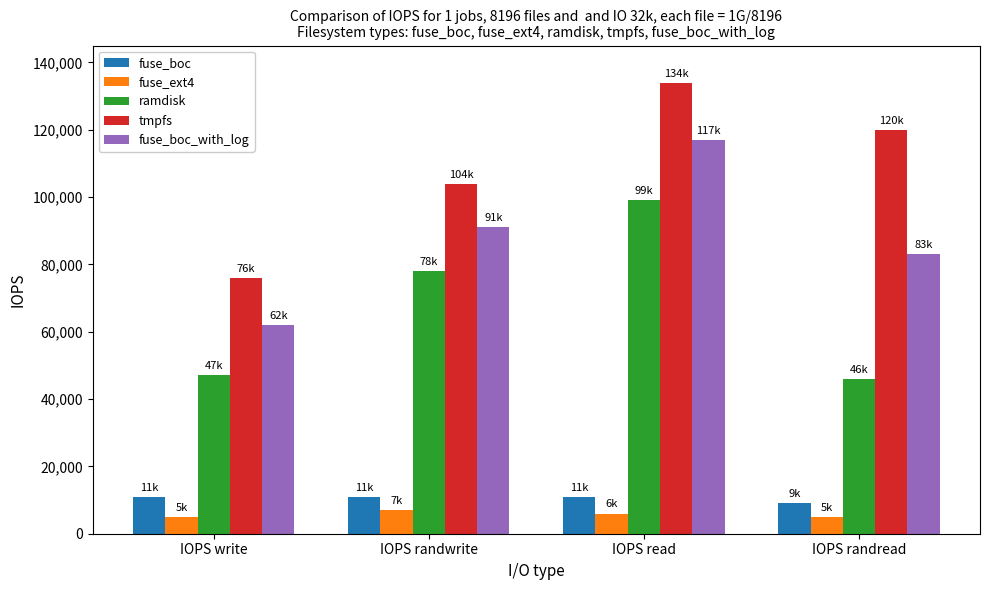

Between IOPS write and IOPS randread, which series saw the biggest shift?

tmpfs